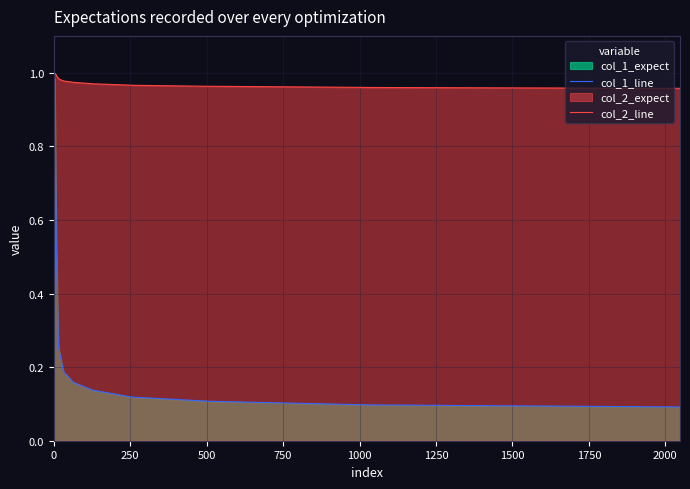

Which series has the largest total across all categories?

col_2_line